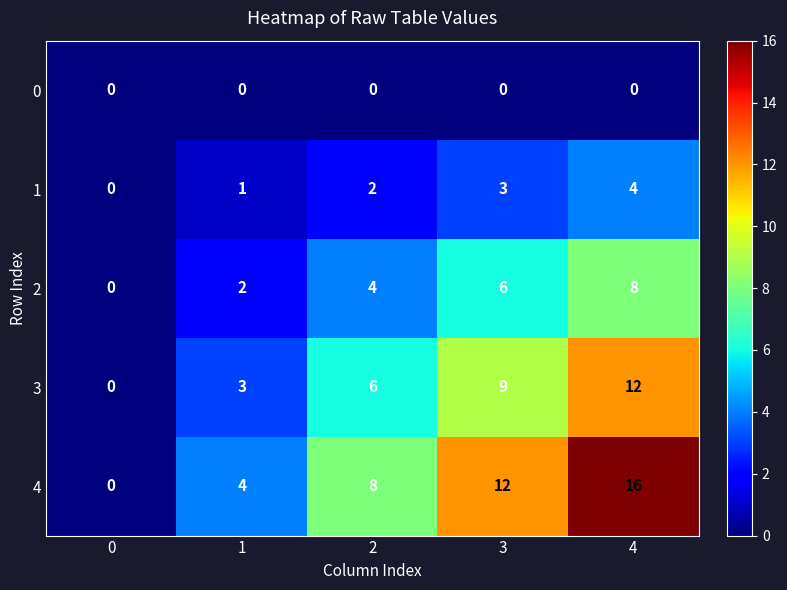

How many 3 values are between 3 and 9?

3